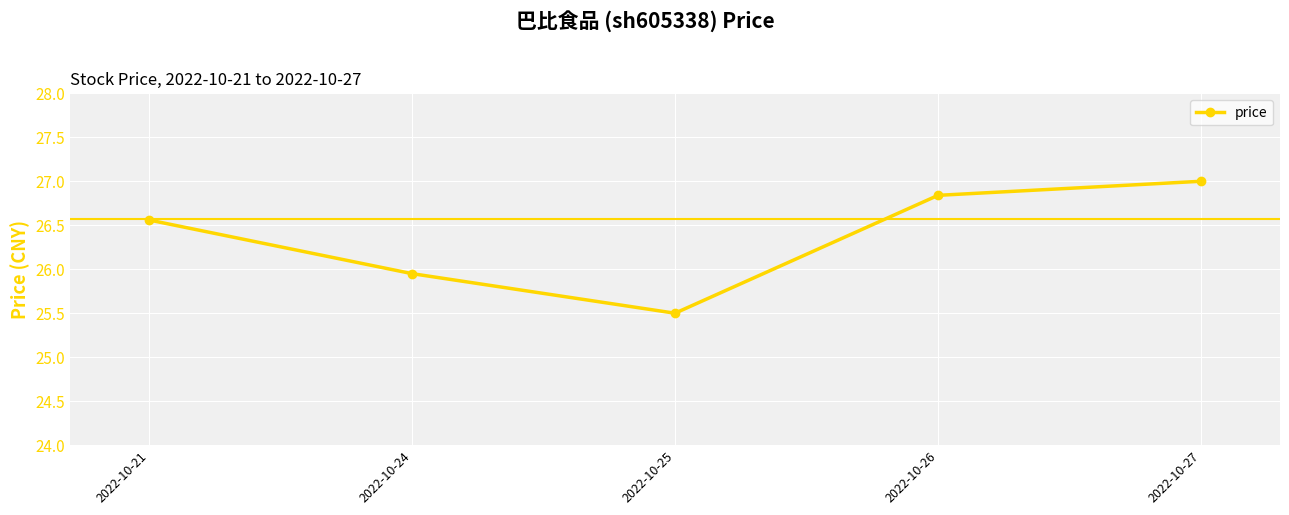

The chart shows a value of 12.5 at 2022-10-25. True or false?

False